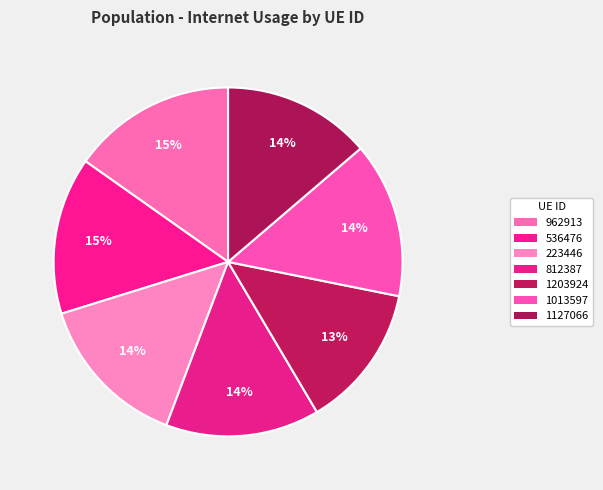

The 1013597 slice represents 14% of the pie. True or false?

True